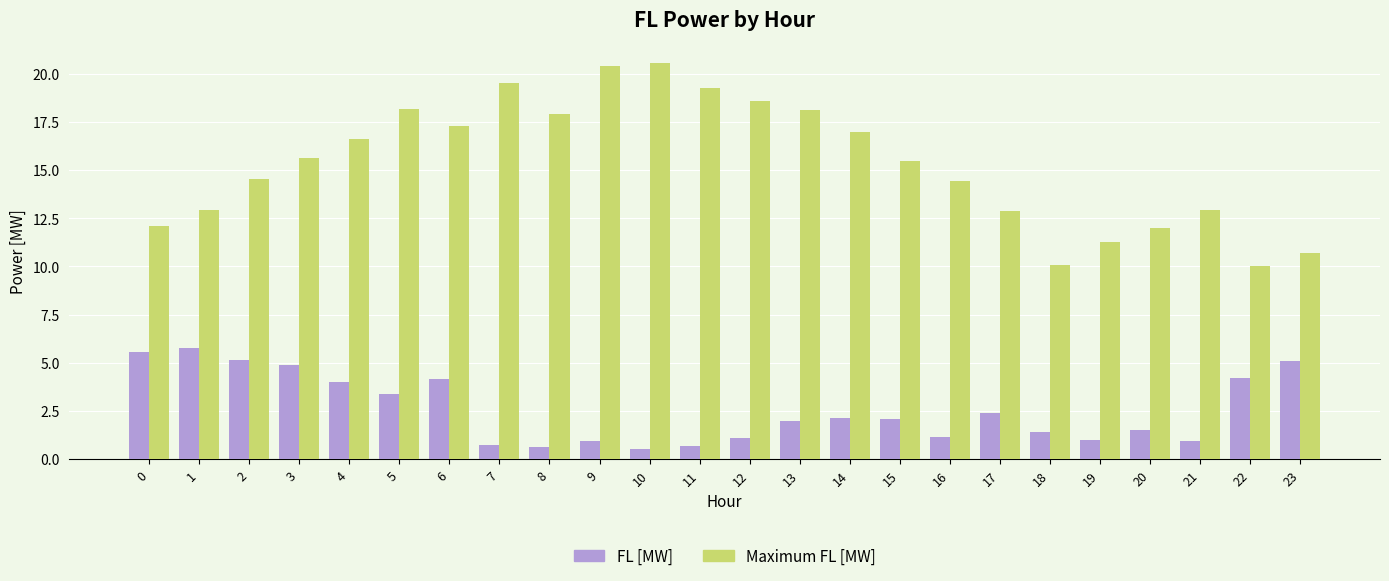

What is the sum of the FL [MW] values at 14 and 1?

7.9